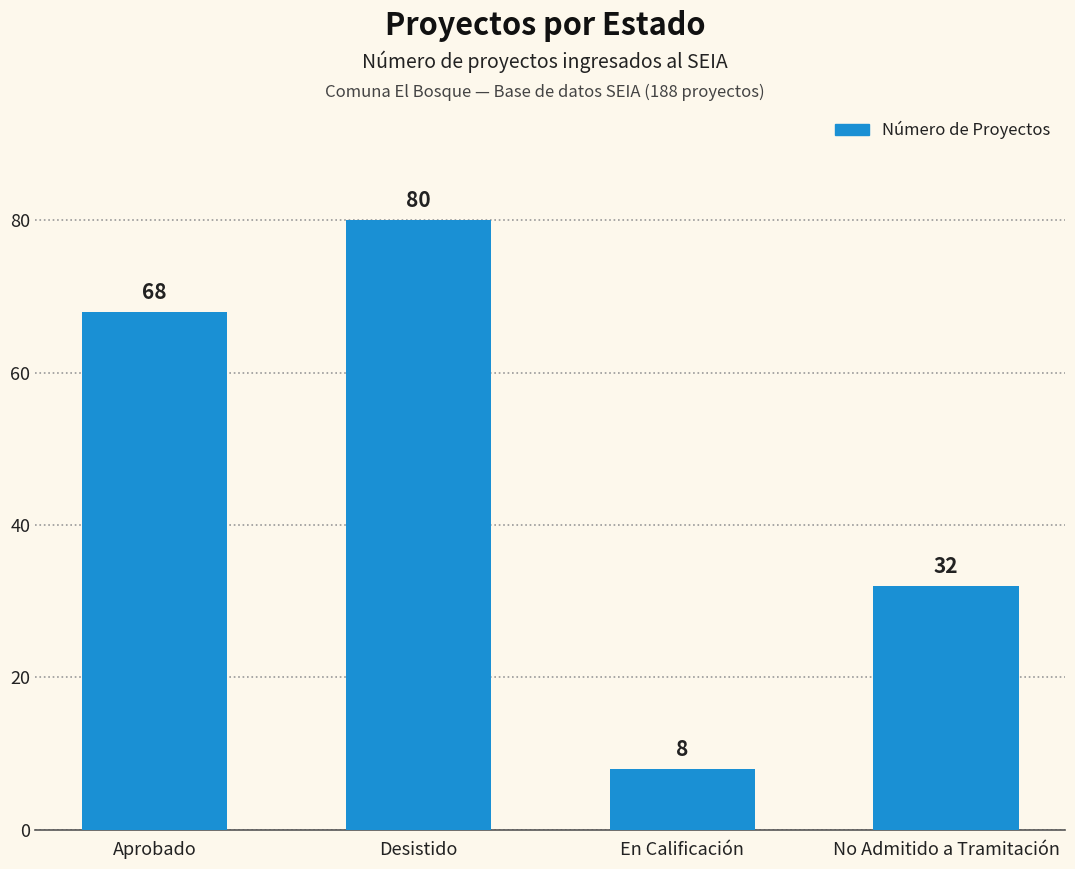

Read the value at Aprobado, to the nearest 10.

70